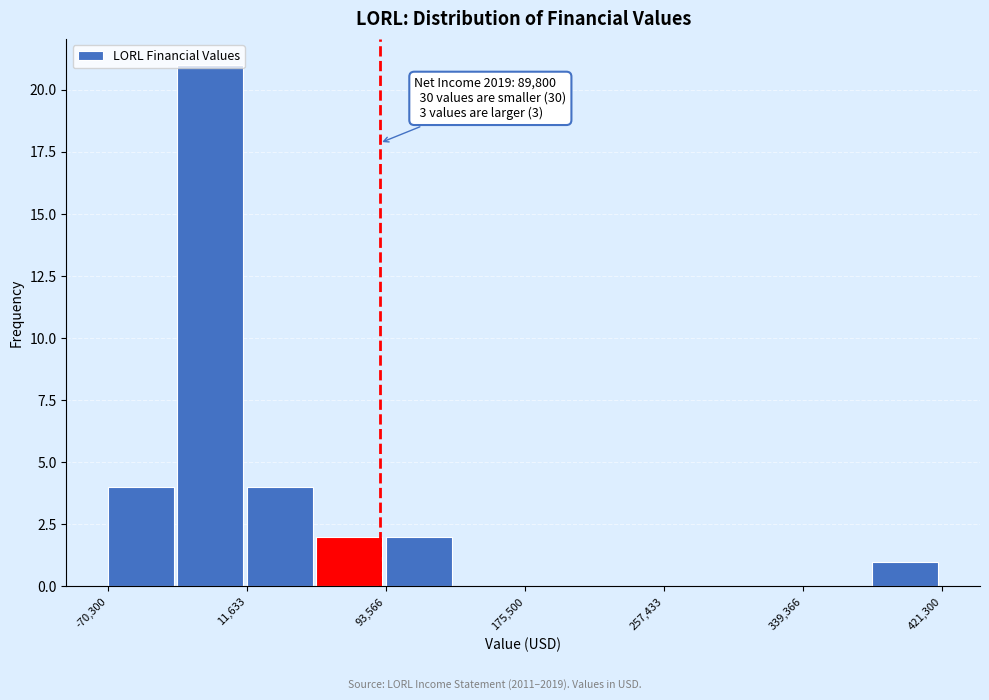

Over which range of the x-axis is the bar tallest?

-30000 to 10000